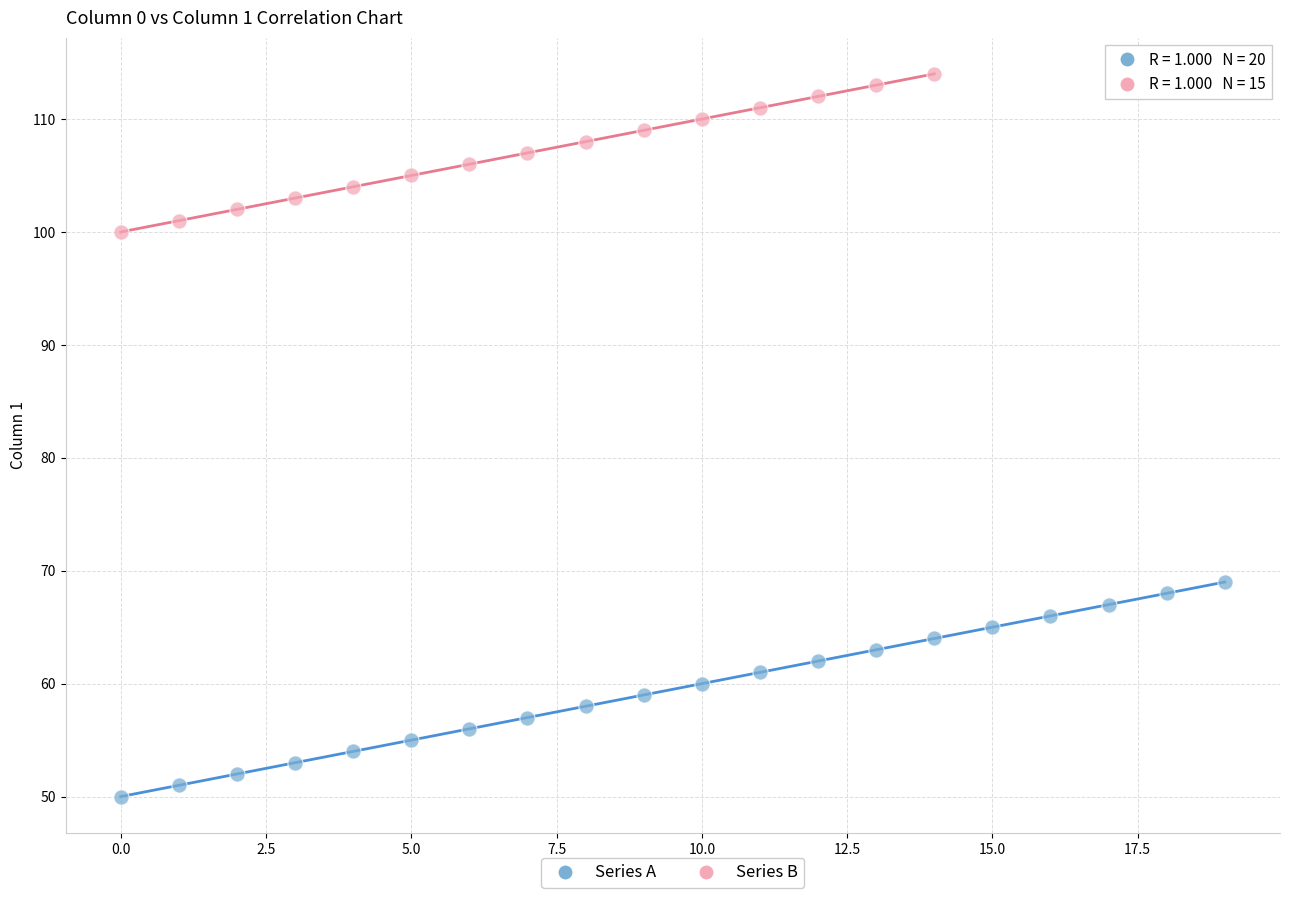

Which series has the largest Y range (max minus min)?

Series A